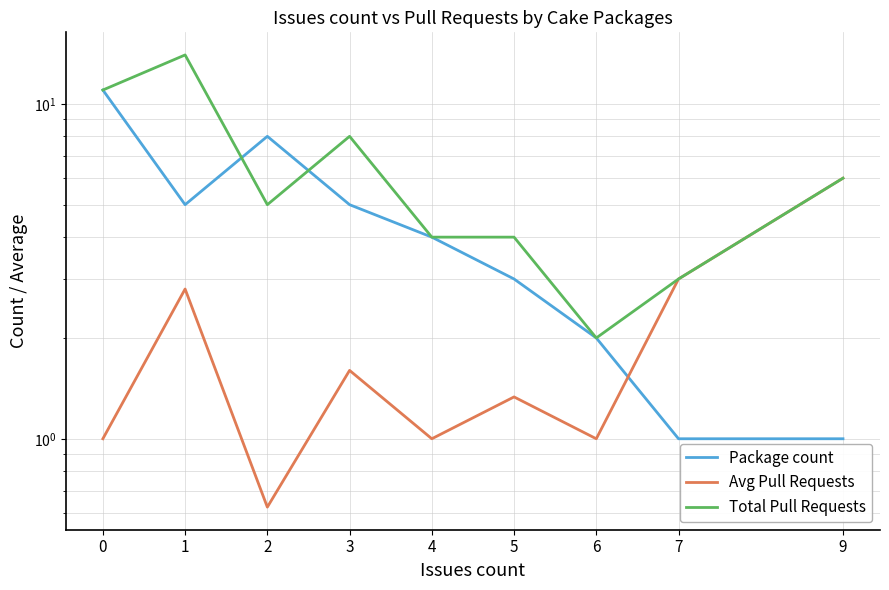

True or false: Avg Pull Requests and Package count intersect in this chart.

True